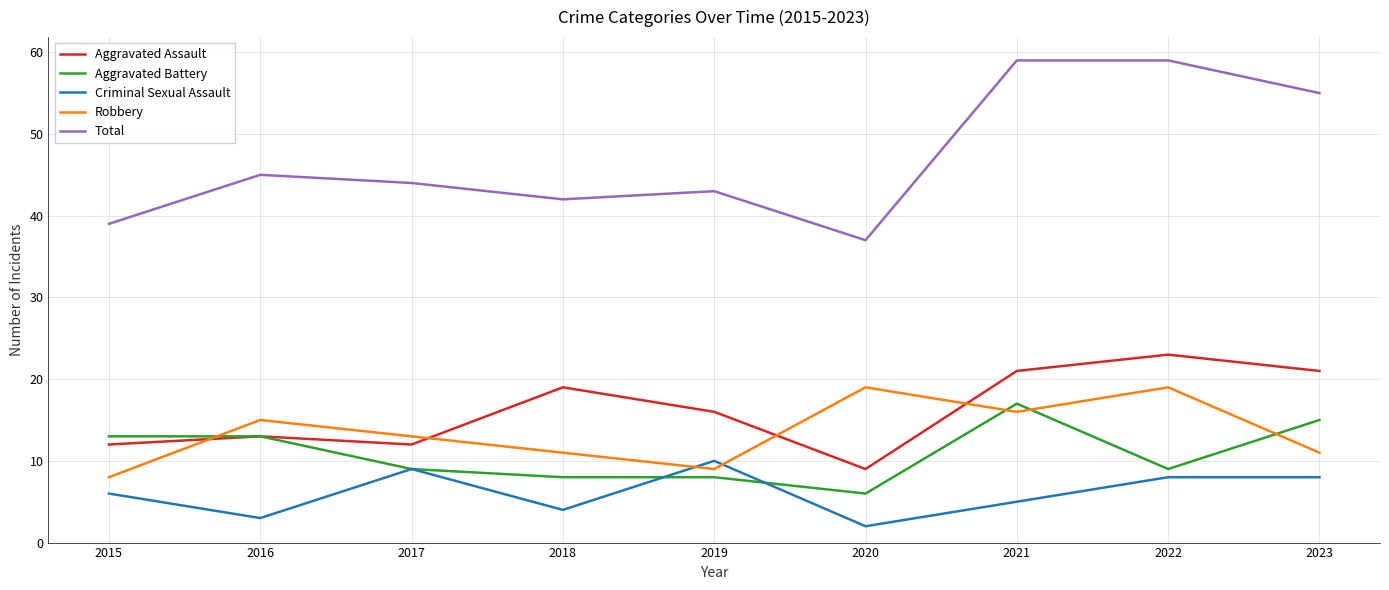

Which series has the largest range (max minus min)?

Total